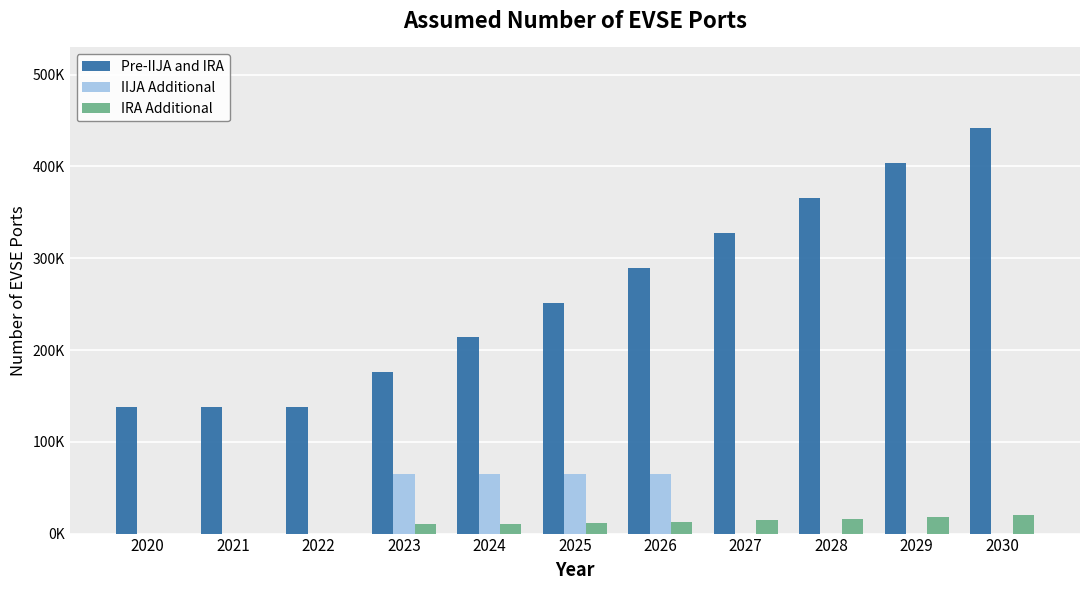

What are all the series names shown in the legend?

Pre-IIJA and IRA, IIJA Additional, IRA Additional